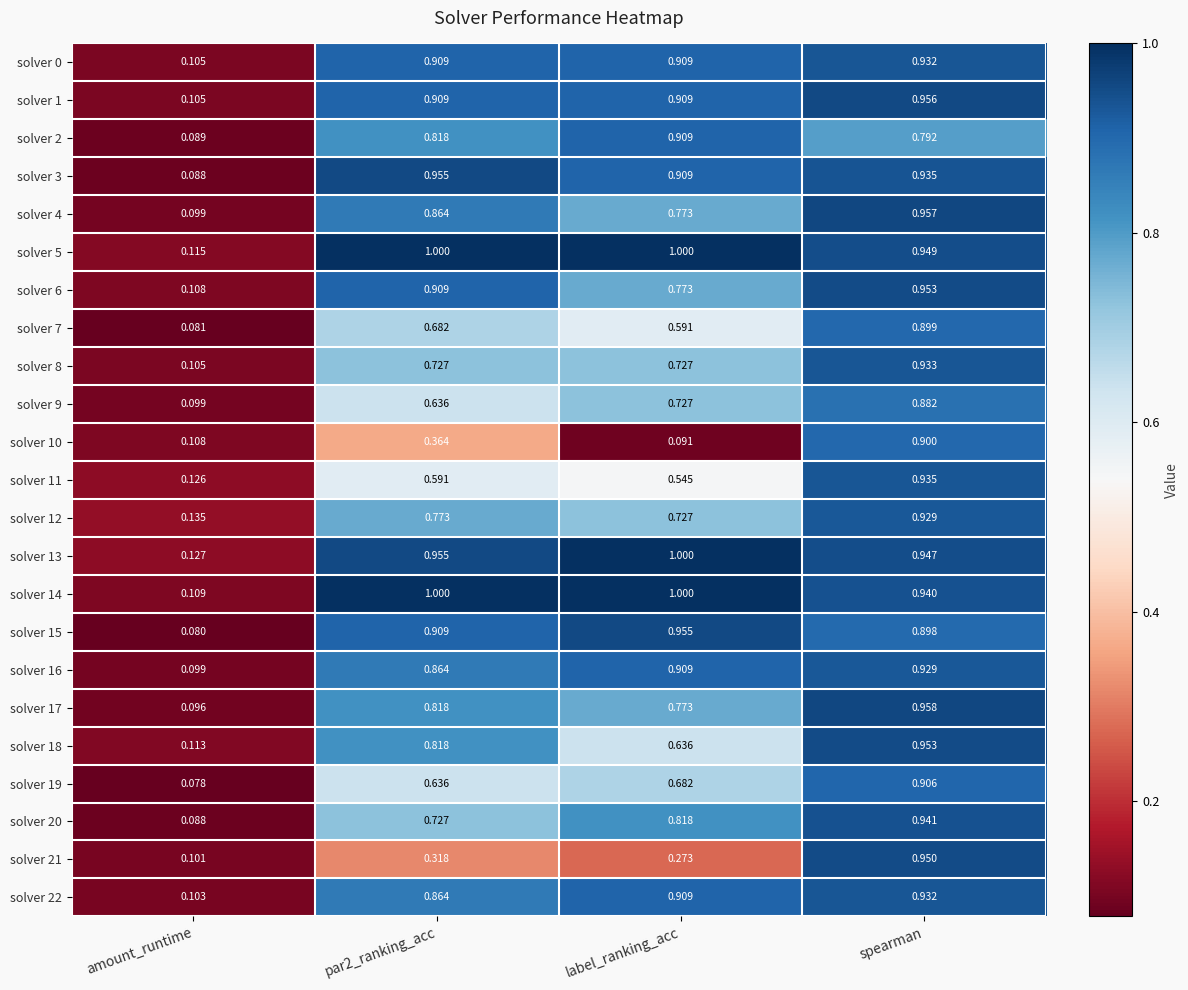

Which series has the largest range (max minus min)?

solver 14